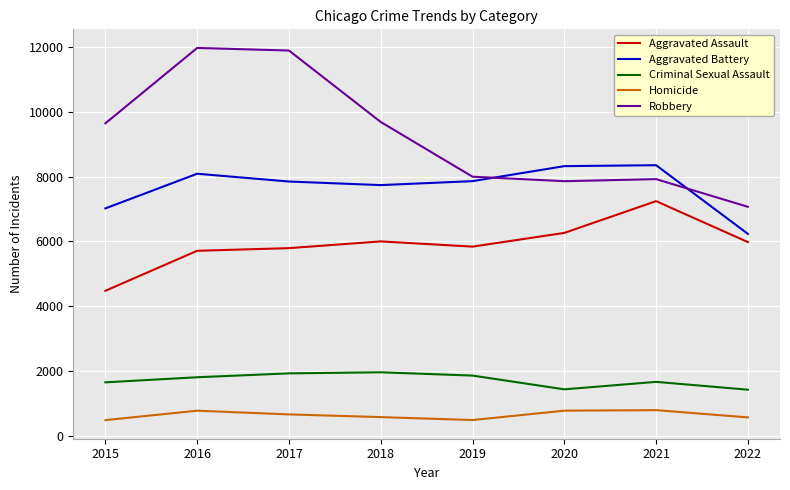

What is the lowest value of the Aggravated Assault series?

4480